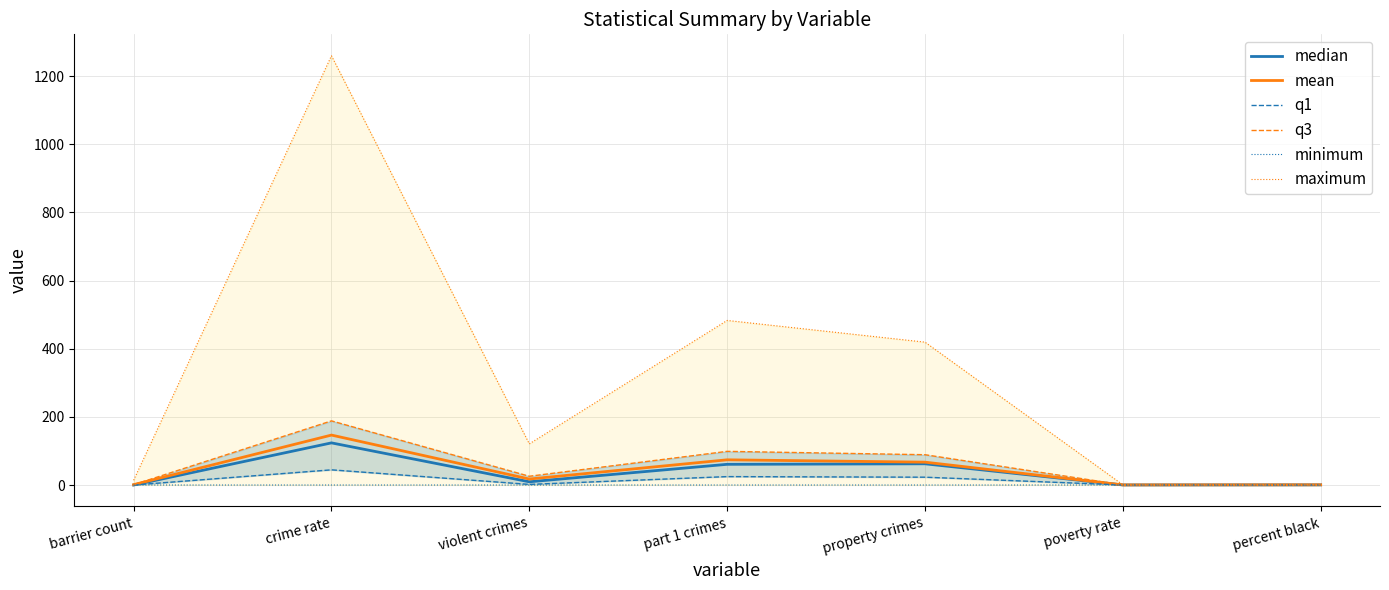

What is the average value of the q1 series?

13.5